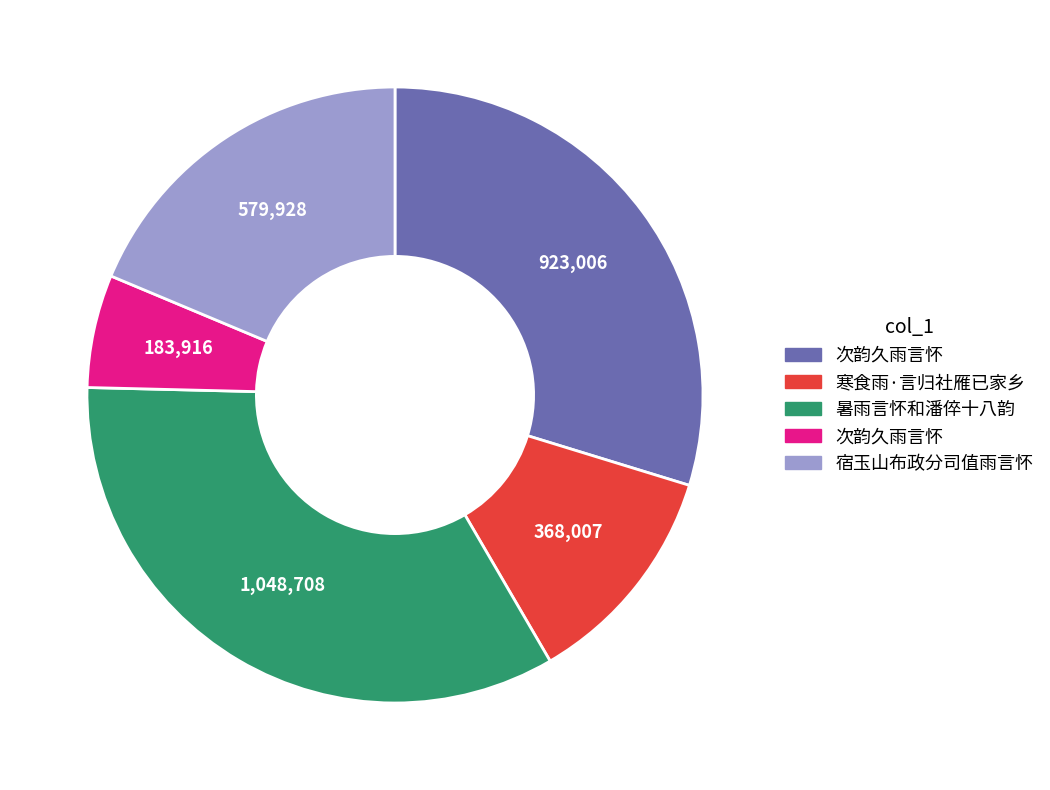

Does any single category account for the majority?

No